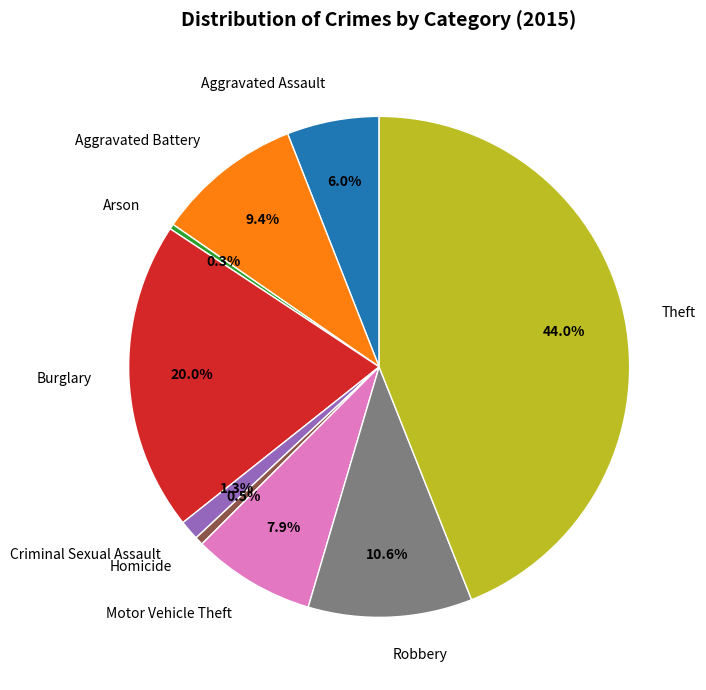

What is the ratio of the value at Aggravated Assault to the value at Robbery?

0.6